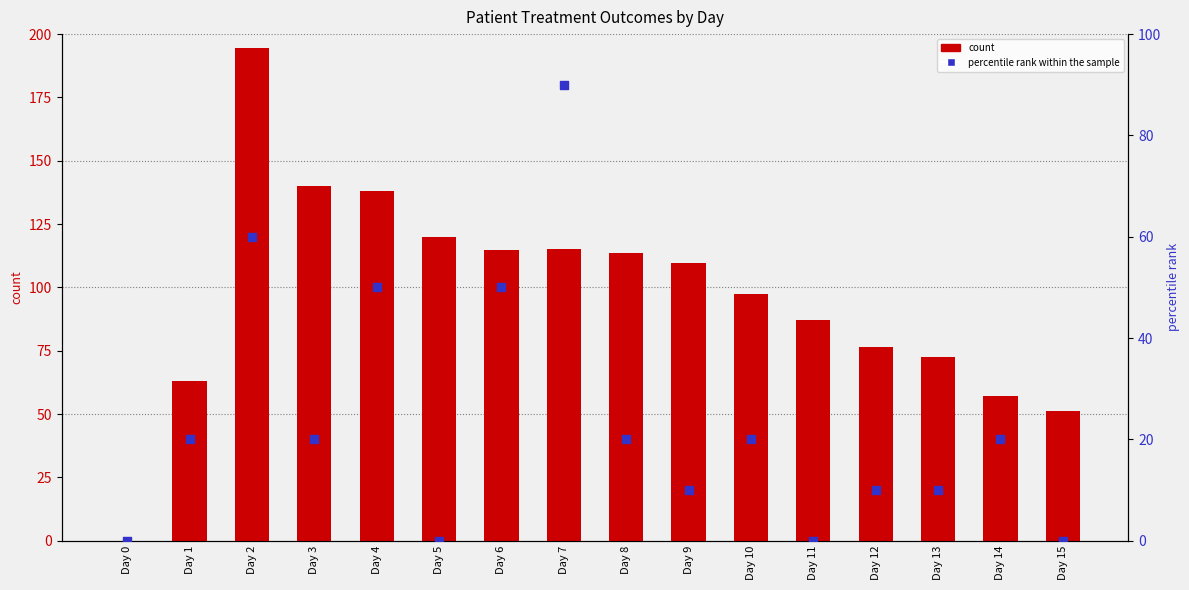

What is the total value across all series at Day 13?

82.3